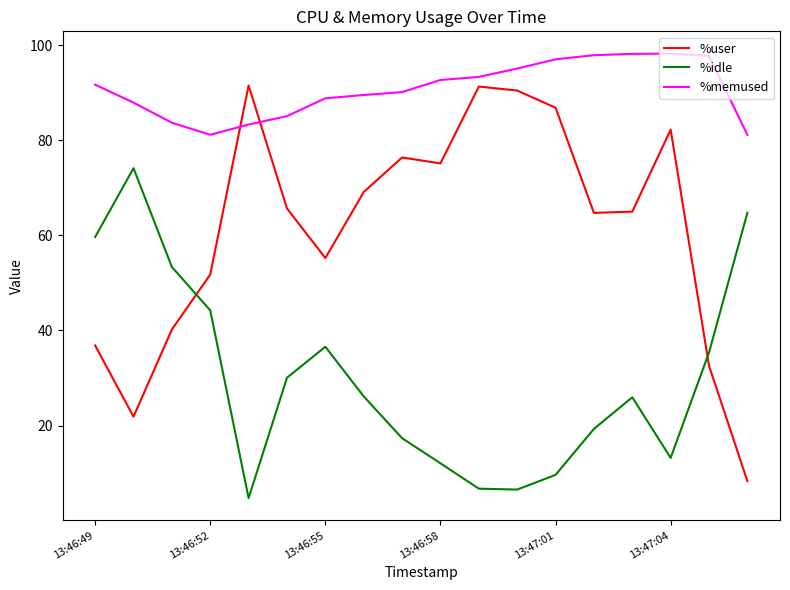

What is the difference between the maximum and minimum values in the %idle series?

69.4